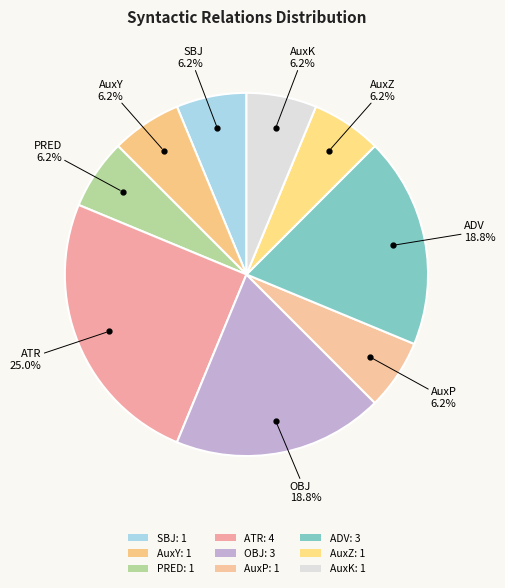

Which category has the biggest portion of the pie?

ATR